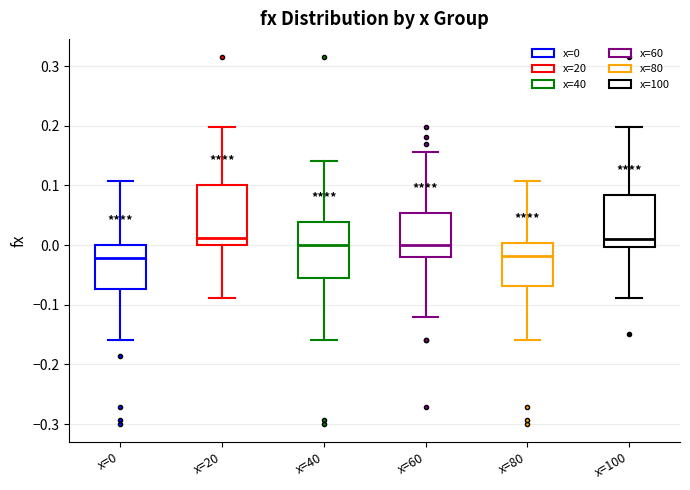

Reading left to right, transcribe this box plot: for each box, give where its median line is, the range the box spans, and where its two whiskers end, as read against the y-axis. The values are not printed on the chart, so give them approximately, as read against the axis.

x=0: median -0.02, box -0.07 to 0.00, whiskers -0.16 to 0.11
x=20: median 0.01, box 0.00 to 0.10, whiskers -0.09 to 0.20
x=40: median 0.00, box -0.05 to 0.04, whiskers -0.16 to 0.14
x=60: median 0.00, box -0.02 to 0.05, whiskers -0.12 to 0.16
x=80: median -0.02, box -0.07 to 0.00, whiskers -0.16 to 0.11
x=100: median 0.01, box 0.00 to 0.08, whiskers -0.09 to 0.20